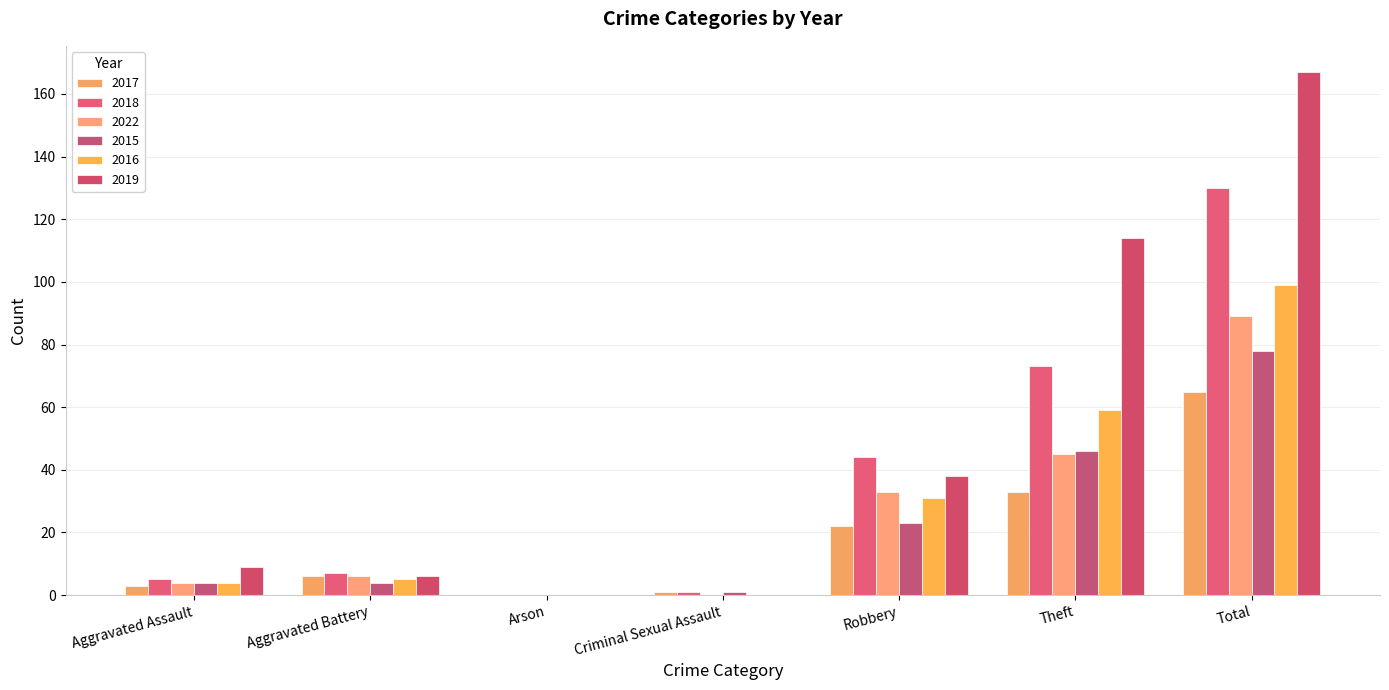

Where is 2022 nearest to the value 44?

Theft